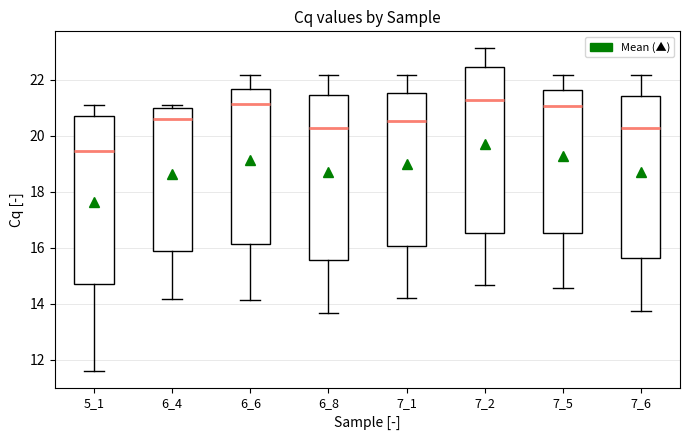

Where is the upper edge of the box at x = 6_4 on the y-axis? The values are not printed on the chart, so give them approximately, as read against the axis.

21.0